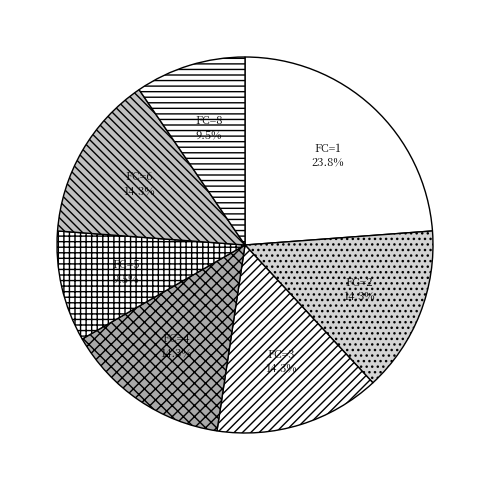

How many slices are in this pie chart?

7